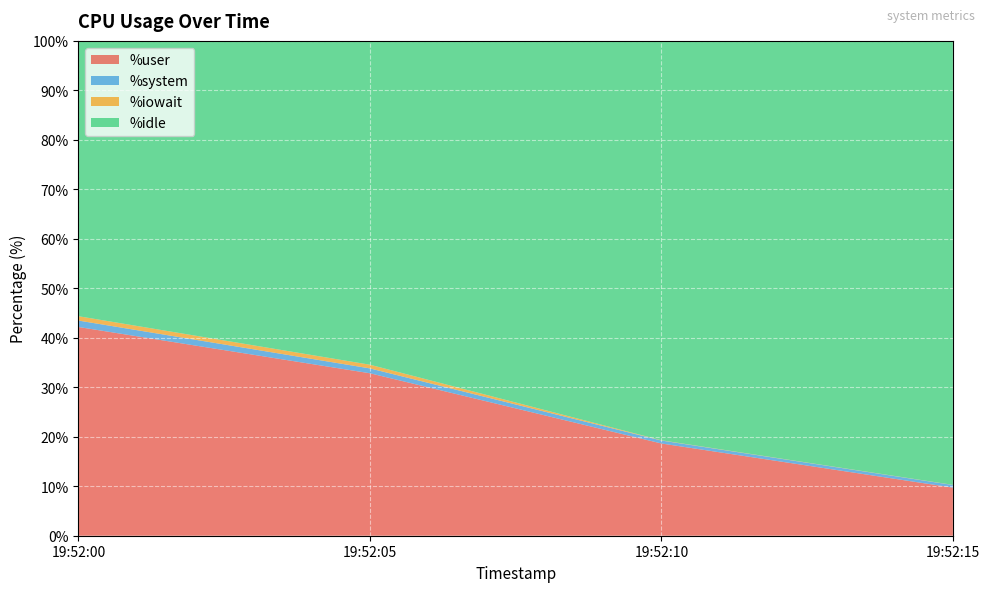

Reading left to right, list all the values displayed in this chart.

%user: 19:52:00=42.2	19:52:05=32.8	19:52:10=18.6	19:52:15=9.7
%system: 19:52:00=1.3	19:52:05=1.0	19:52:10=0.6	19:52:15=0.5
%iowait: 19:52:00=0.9	19:52:05=0.8	19:52:10=0.1	19:52:15=0.0
%idle: 19:52:00=55.6	19:52:05=65.4	19:52:10=80.7	19:52:15=89.7